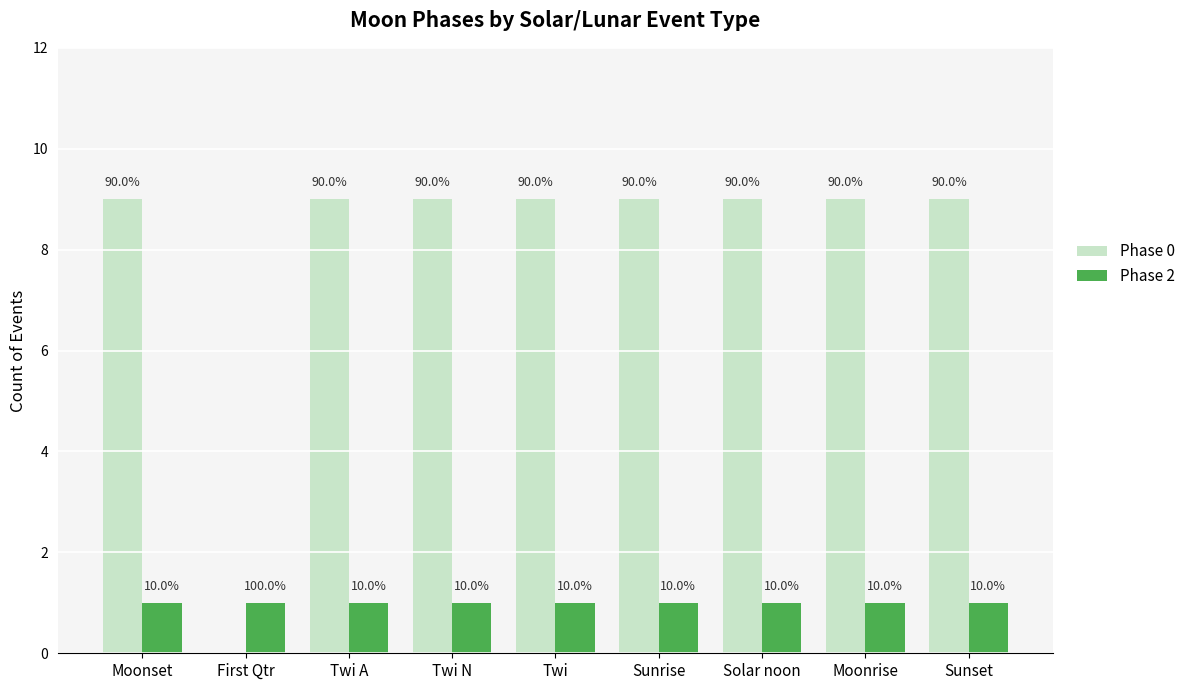

What is the value of the Phase 0 bar at the 5th from the left?

9